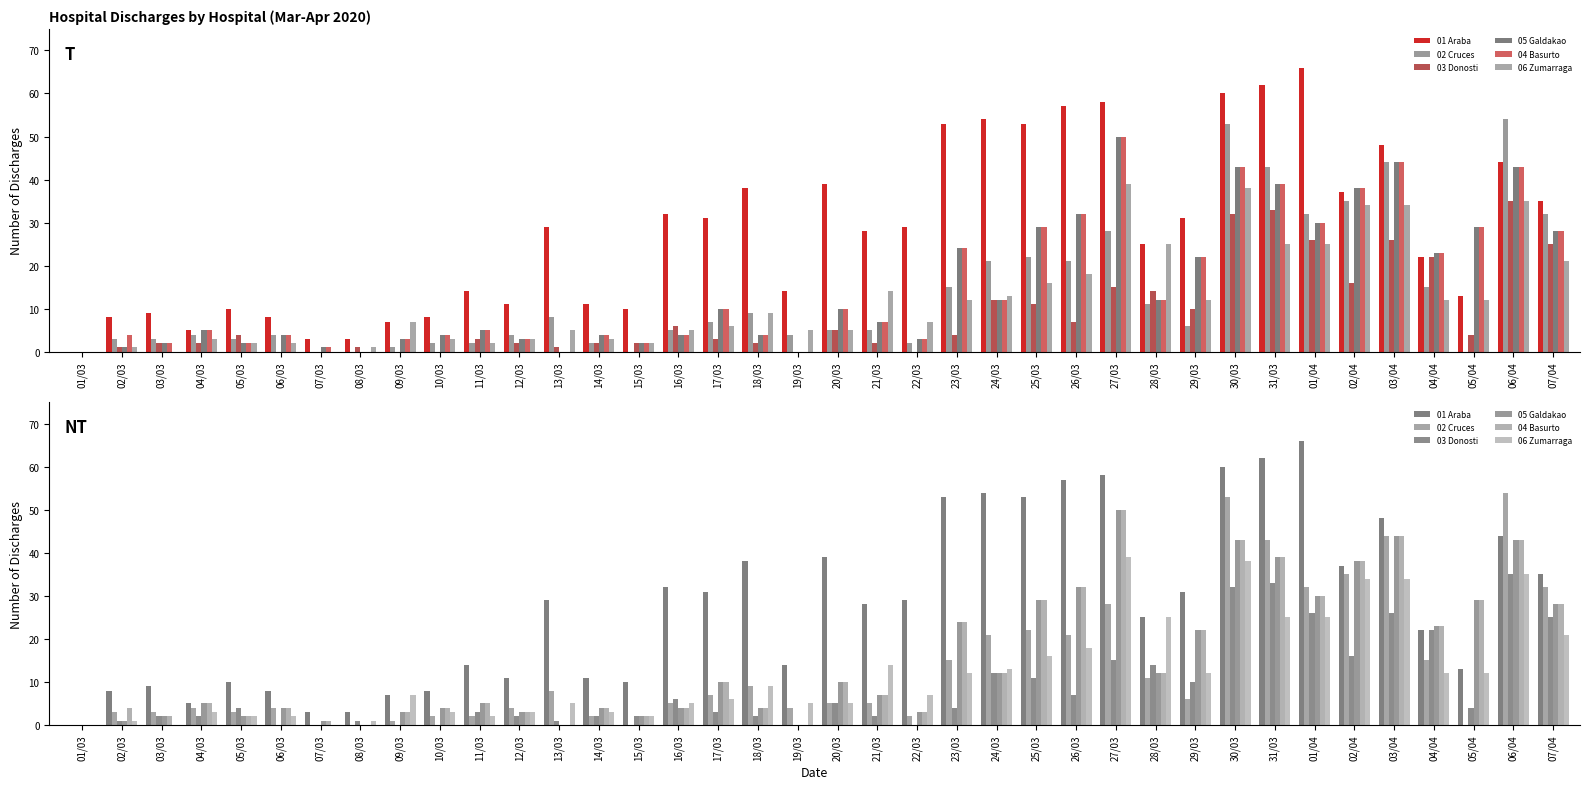

What is the maximum value shown in the chart?

66